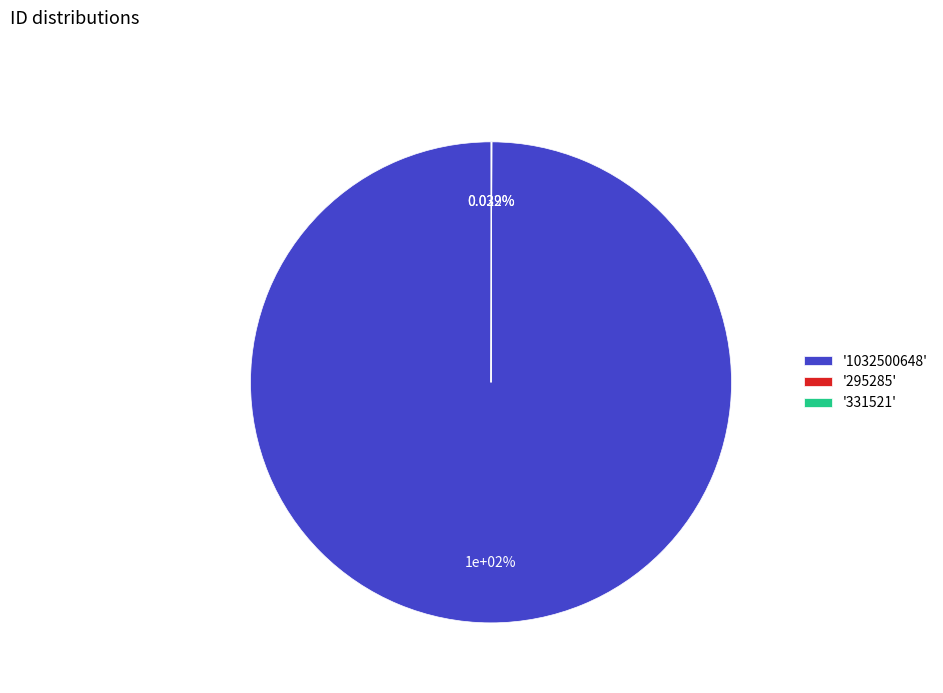

The Tuesday slice represents 1% of the pie. True or false?

False